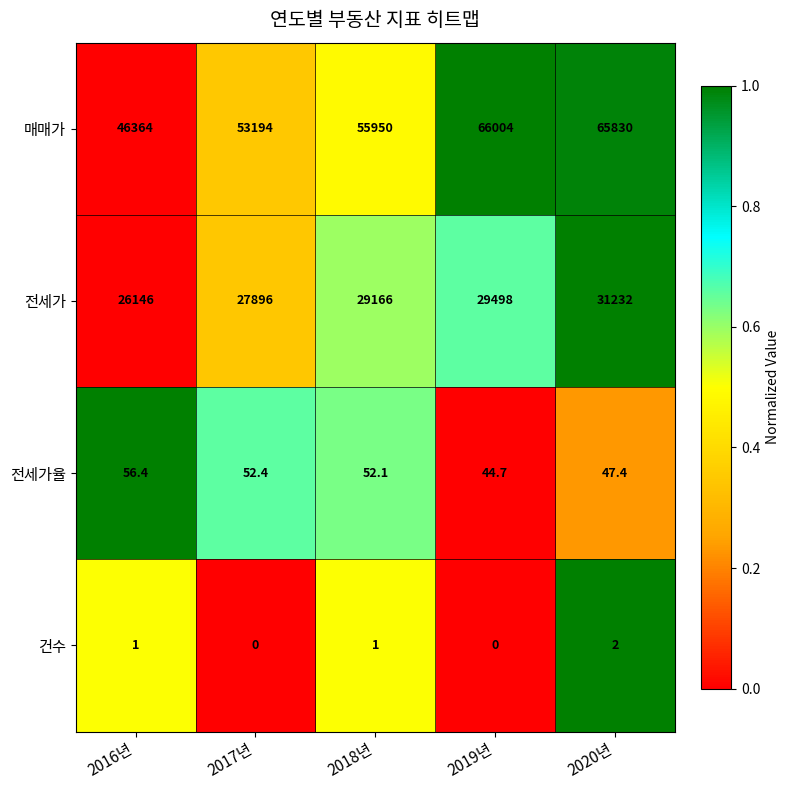

The 매매가 series shows 46364.0 at 2016년. True or false?

True